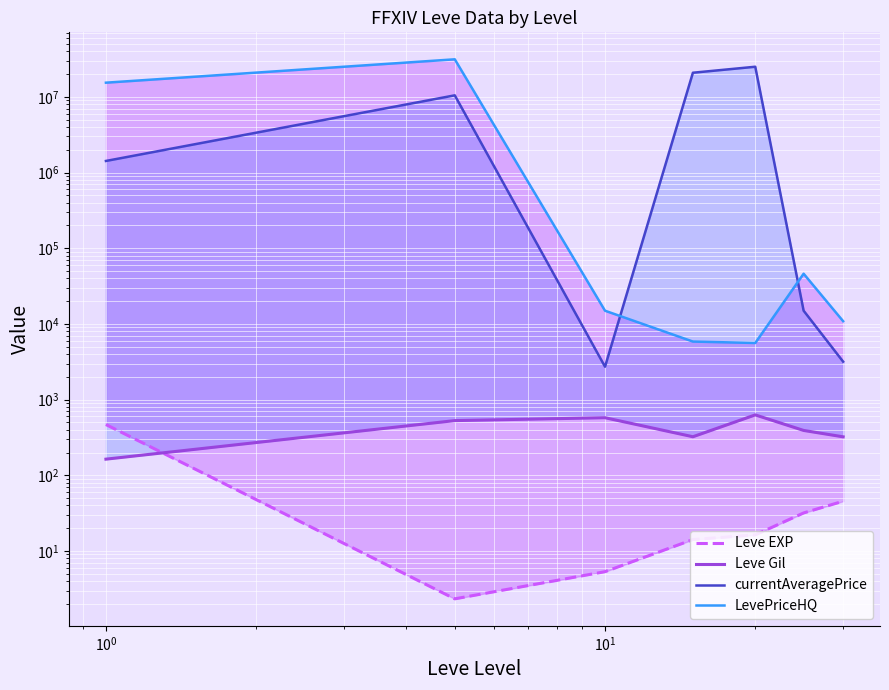

How many lines are shown in the chart?

4